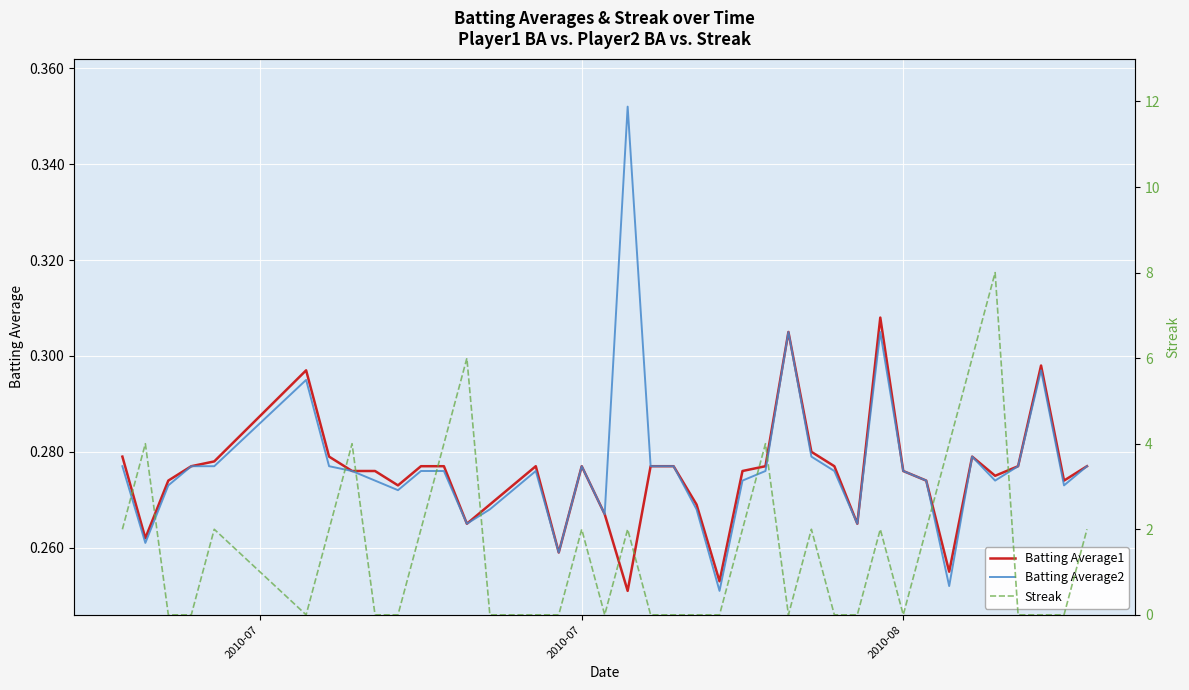

Which series has the largest total across all categories?

Streak